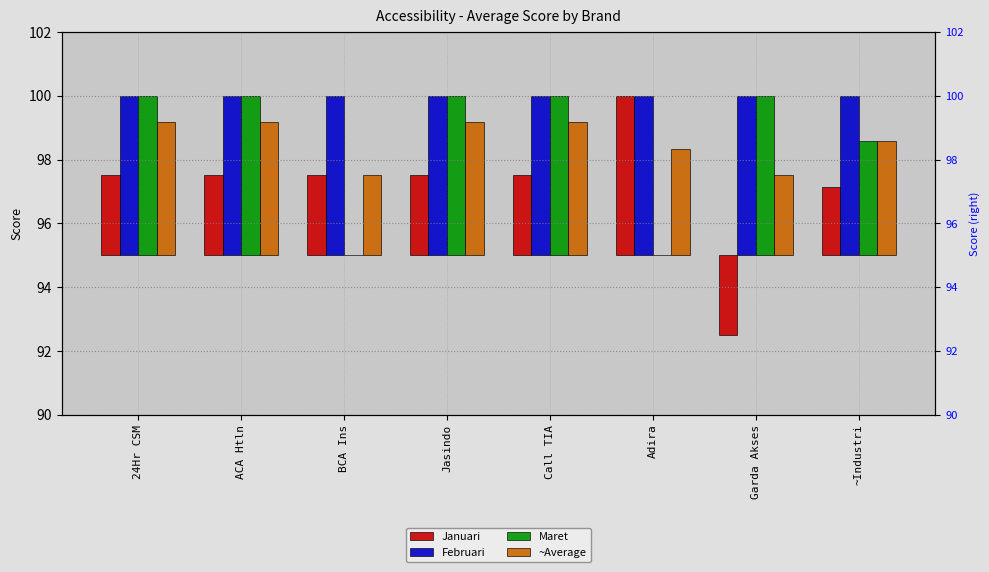

Which category has the highest value in the ~Average series?

24Hr CSM